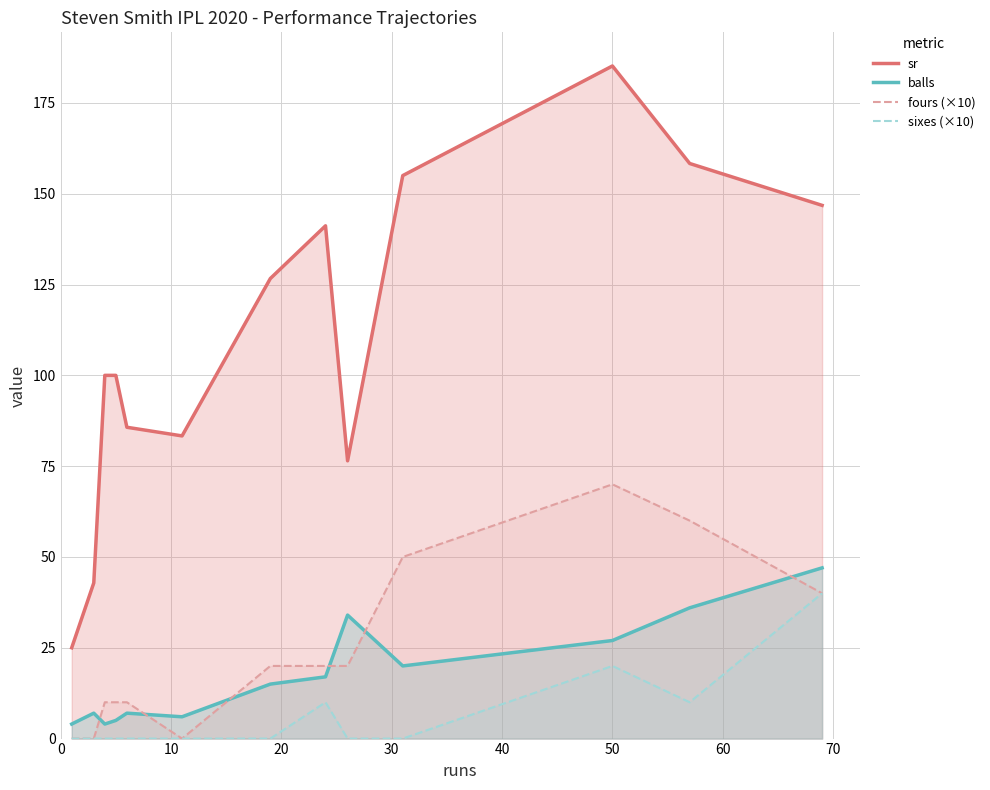

How many interior local peaks does the balls series have?

3